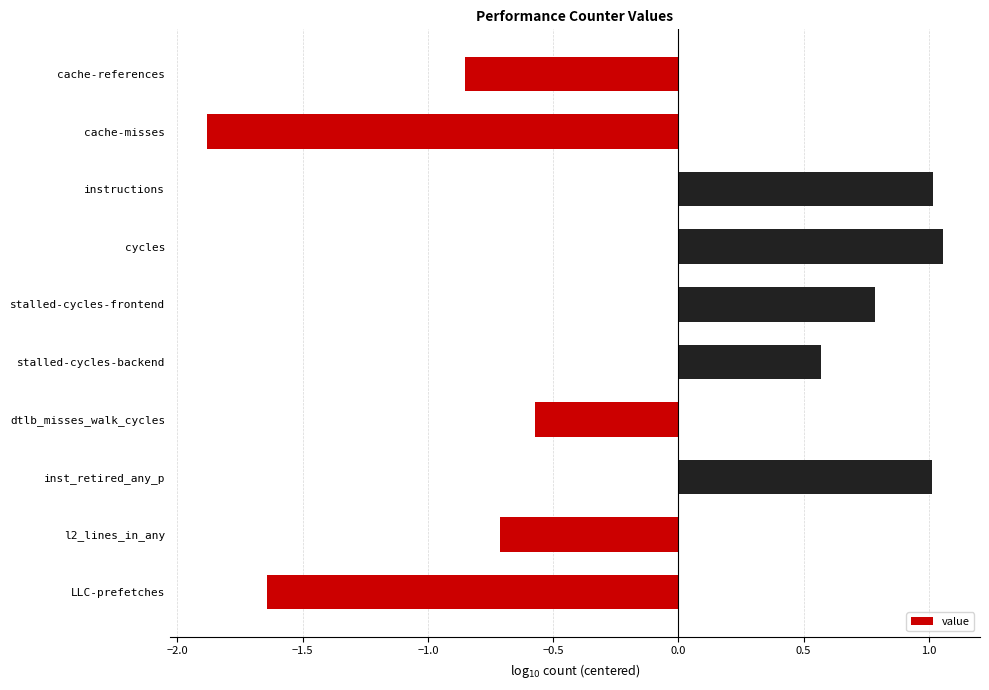

Which has a higher value, cache-misses or dtlb_misses_walk_cycles?

dtlb_misses_walk_cycles